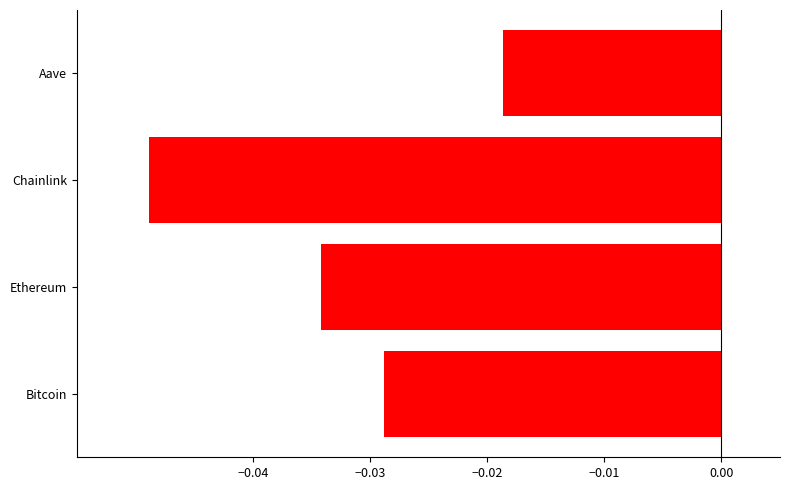

List the labels in order of value, largest first.

Aave, Bitcoin, Ethereum, Chainlink